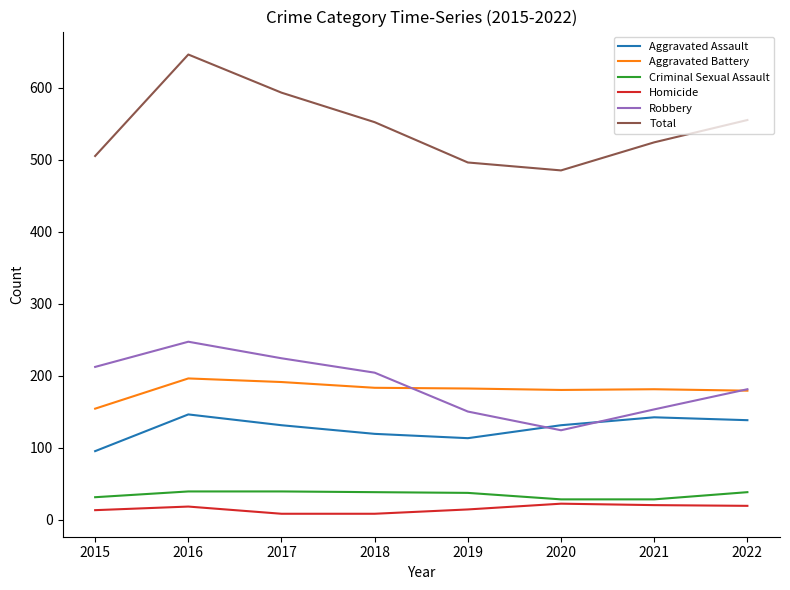

What is the difference between the Robbery values at 2015 and 2021?

59